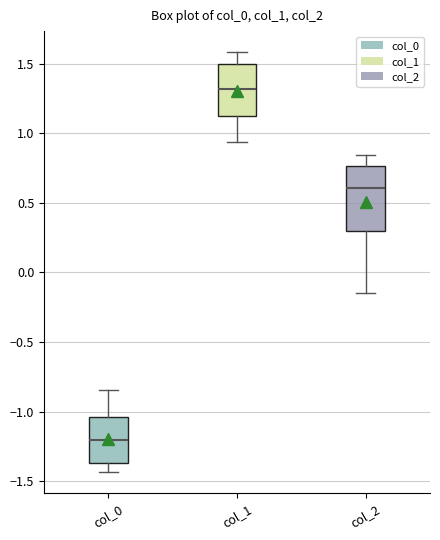

Where does the upper whisker of the box for col_1 end on the y-axis? The values are not printed on the chart, so give them approximately, as read against the axis.

1.60